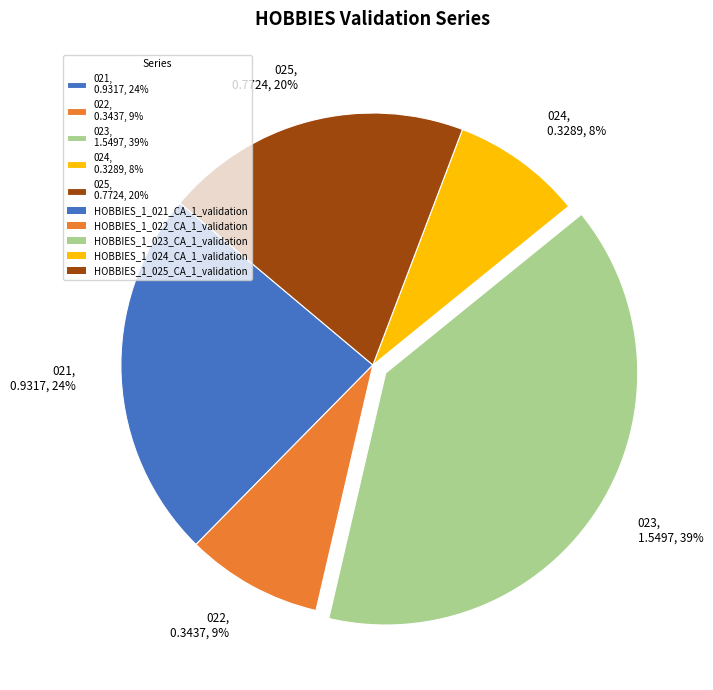

Is the sum of 022, 0.3437, 9% and 021, 0.9317, 24% greater than half?

No